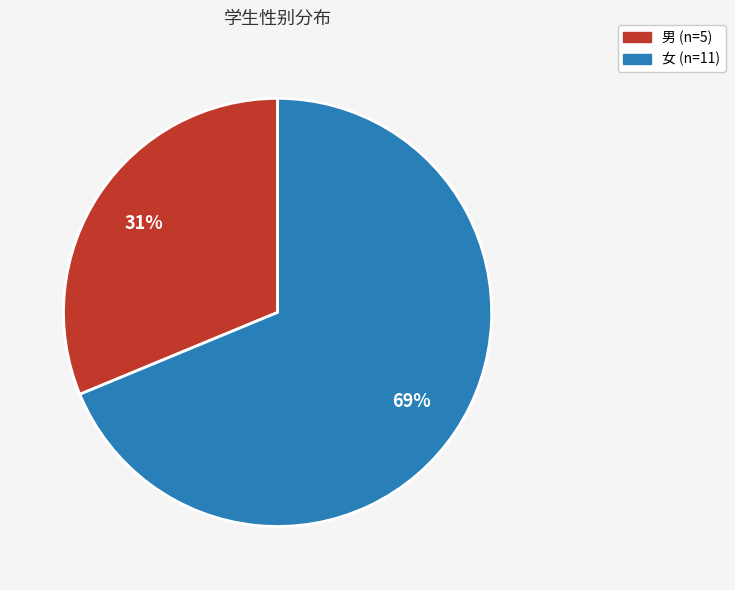

Combined, do 女 and 男 account for over 50%?

Yes